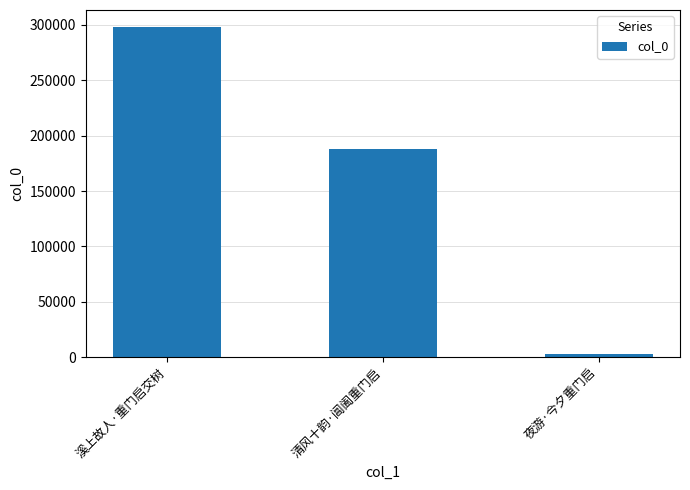

What is the label of the 2nd bar from the left?

清风十韵·阊阖重门启